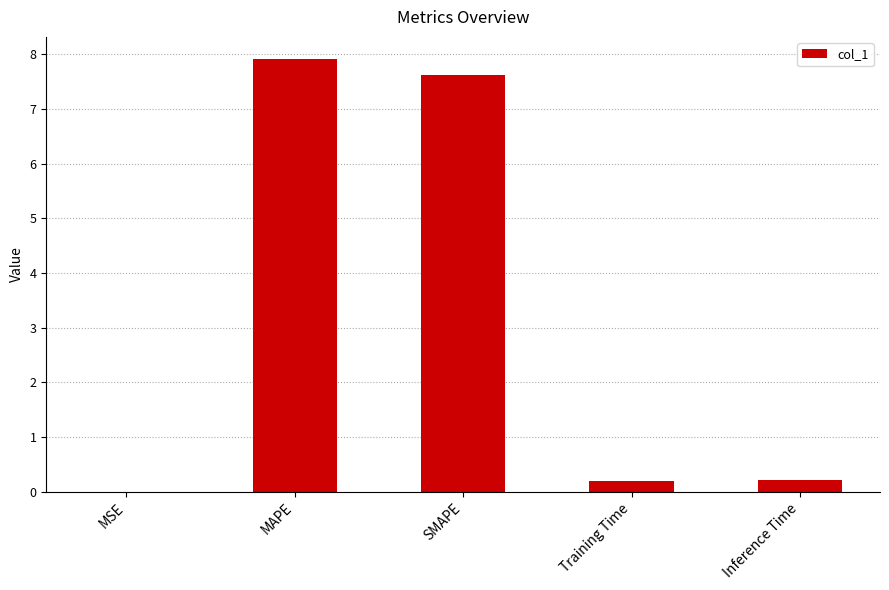

What is the sum of all values?

16.0